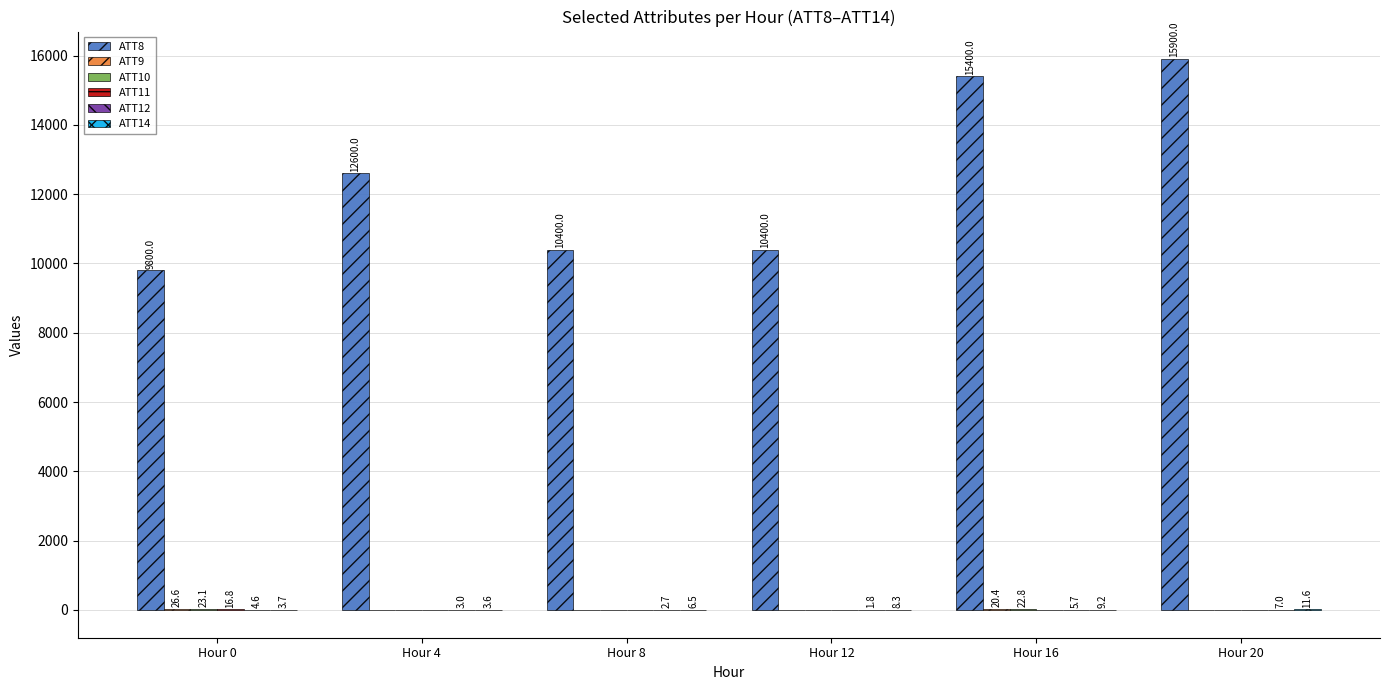

Does the chart contain stacked bars?

No